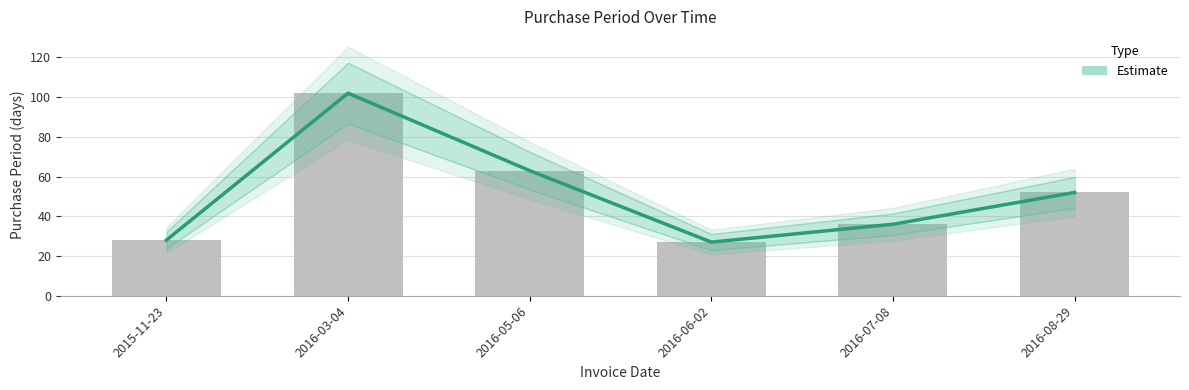

What is the difference between the maximum and minimum values?

75